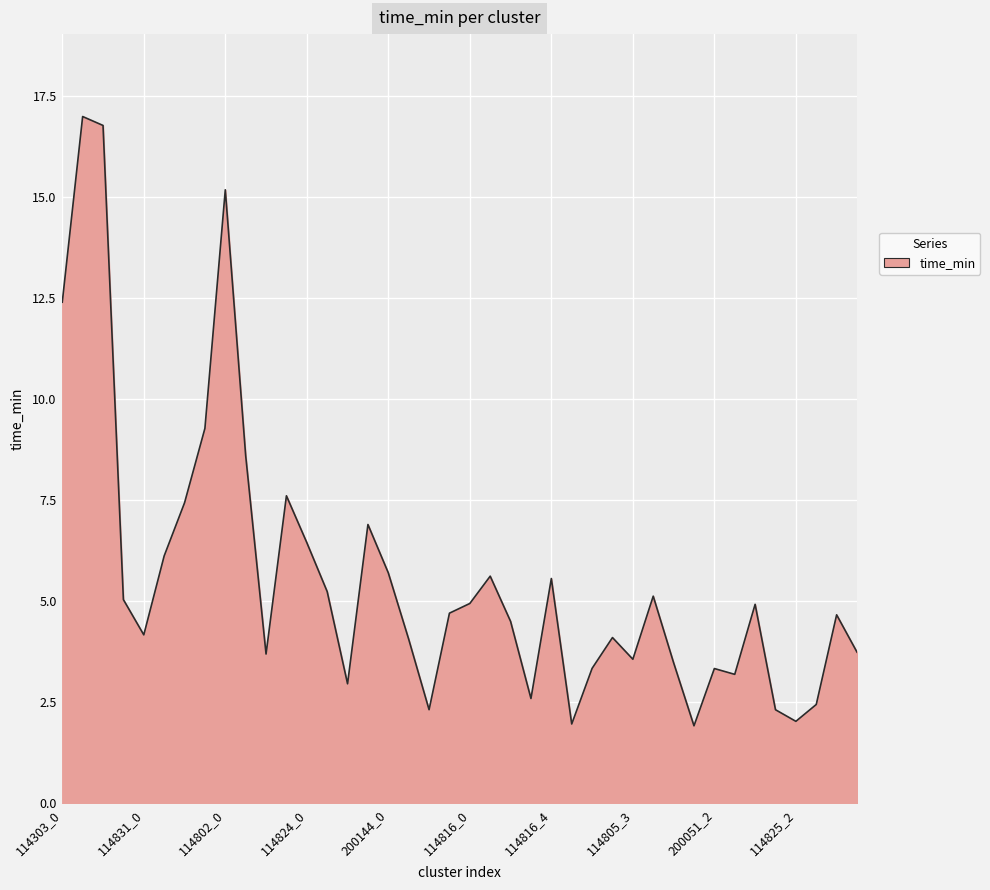

What is the difference between the maximum and minimum values?

15.1